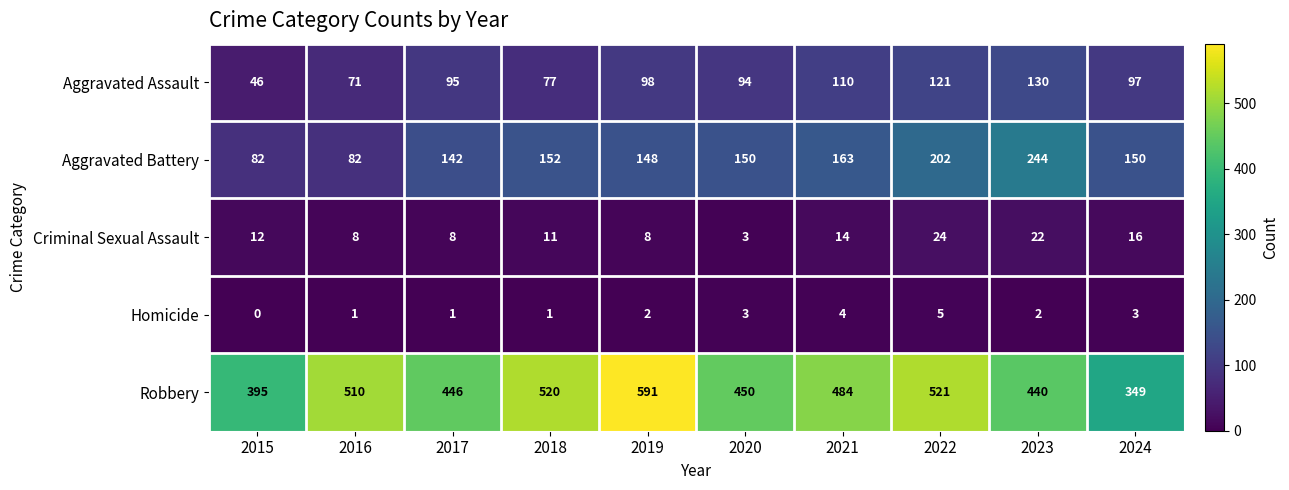

Where is Criminal Sexual Assault nearest to the value 13?

2015